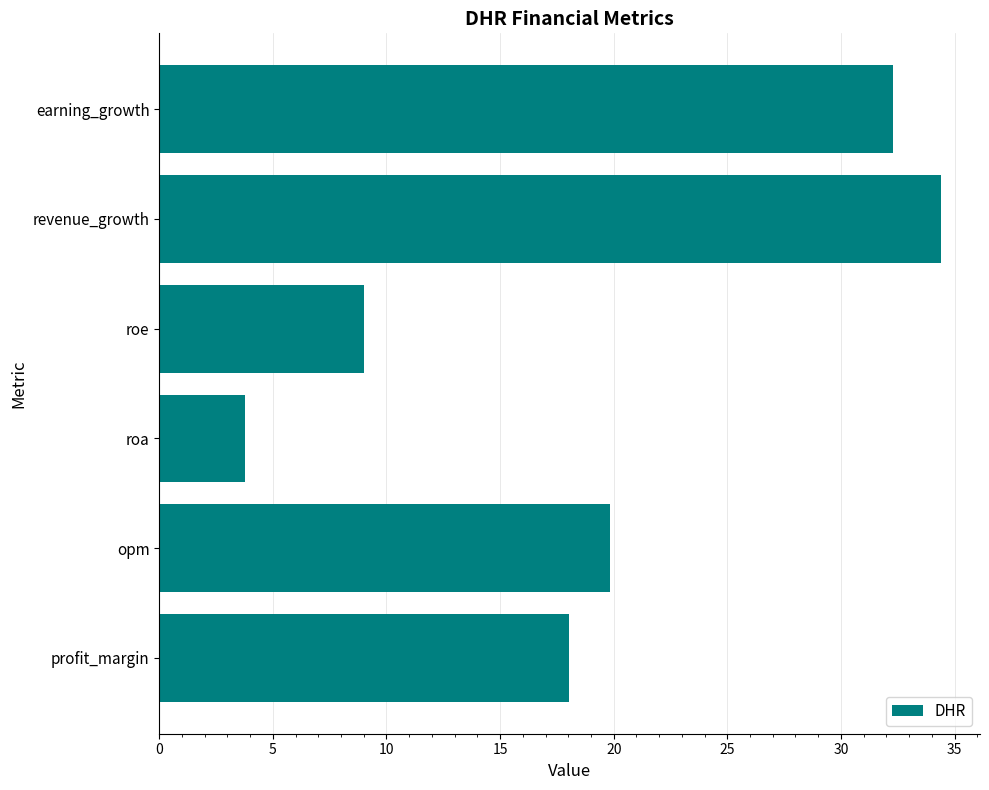

How many categories are shown in the chart?

6